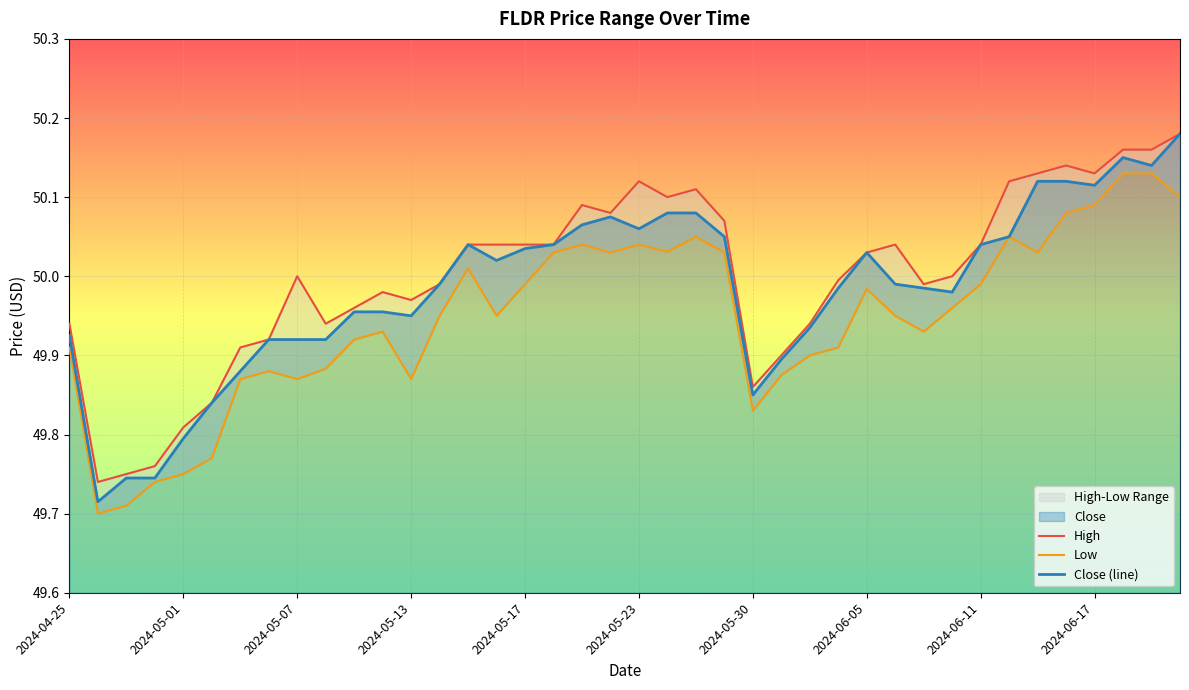

Which series has the largest total across all categories?

High